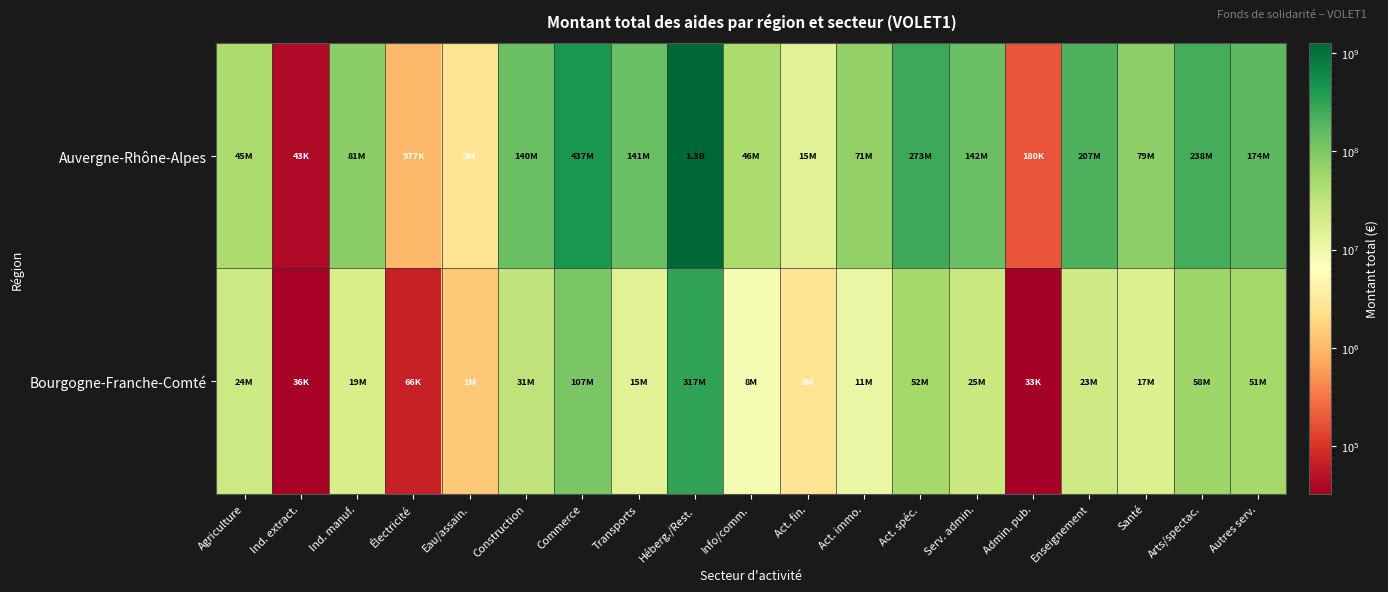

Reading left to right, extract all data points from this chart.

Auvergne-Rhône-Alpes: Agriculture=44933453	Ind. extract.=43181	Ind. manuf.=81470461	Électricité=977061	Eau/assain.=2665190	Construction=140302619	Commerce=436545257	Transports=140572108	Héberg./Rest.=1261444926	Info/comm.=46088938	Act. fin.=15021020	Act. immo.=70673024	Act. spéc.=272643512	Serv. admin.=141551490	Admin. pub.=179742	Enseignement=206666137	Santé=78820884	Arts/spectac.=237688214	Autres serv.=173978361
Bourgogne-Franche-Comté: Agriculture=23506699	Ind. extract.=36062	Ind. manuf.=19488421	Électricité=66144	Eau/assain.=1380328	Construction=30902040	Commerce=107412289	Transports=14906421	Héberg./Rest.=316756061	Info/comm.=8117412	Act. fin.=2664491	Act. immo.=11006391	Act. spéc.=51965021	Serv. admin.=25170486	Admin. pub.=32591	Enseignement=23036943	Santé=16788262	Arts/spectac.=58375955	Autres serv.=50945084